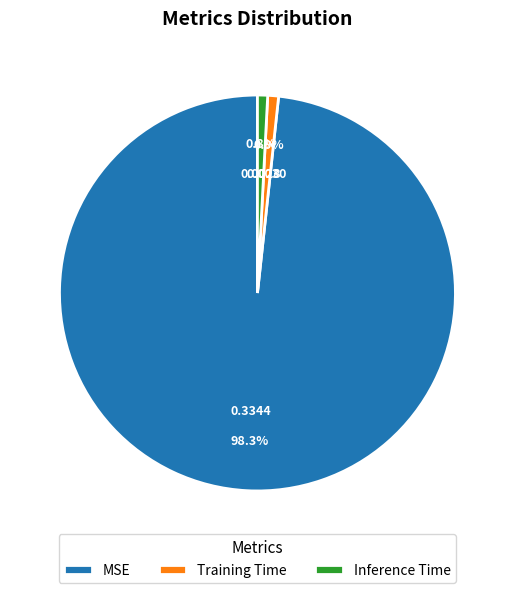

Which has a higher value, MSE or Training Time?

MSE